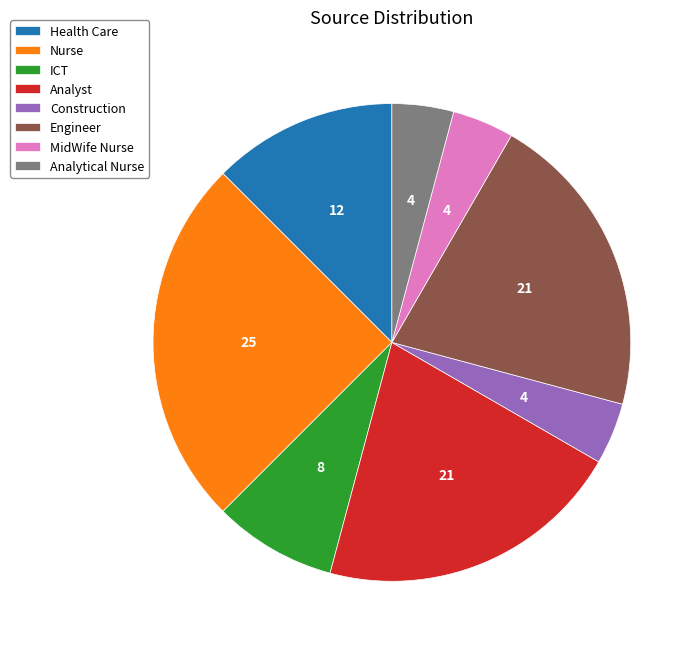

Which slice is the largest?

Nurse